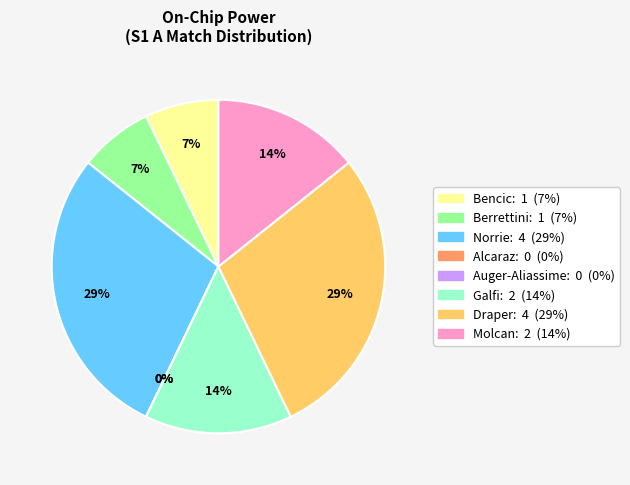

Which category has the smallest portion of the pie?

Alcaraz